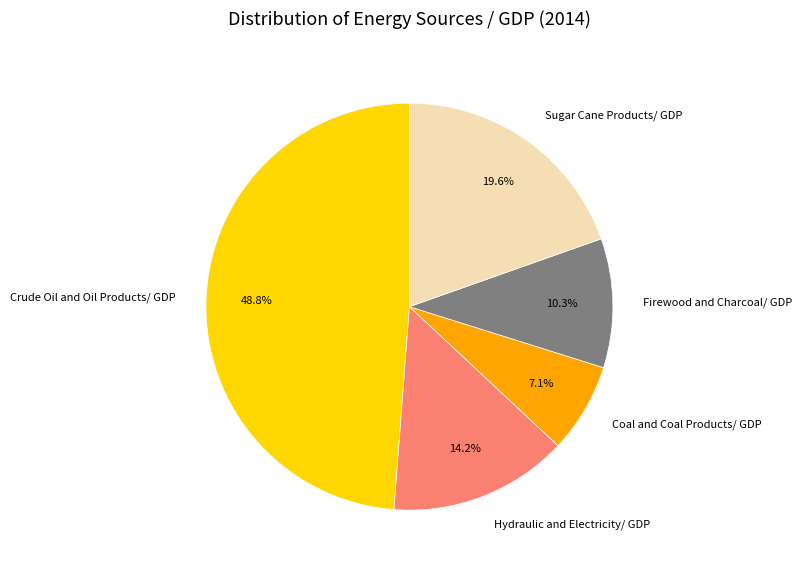

Which category has the smallest portion of the pie?

Coal and Coal Products/ GDP